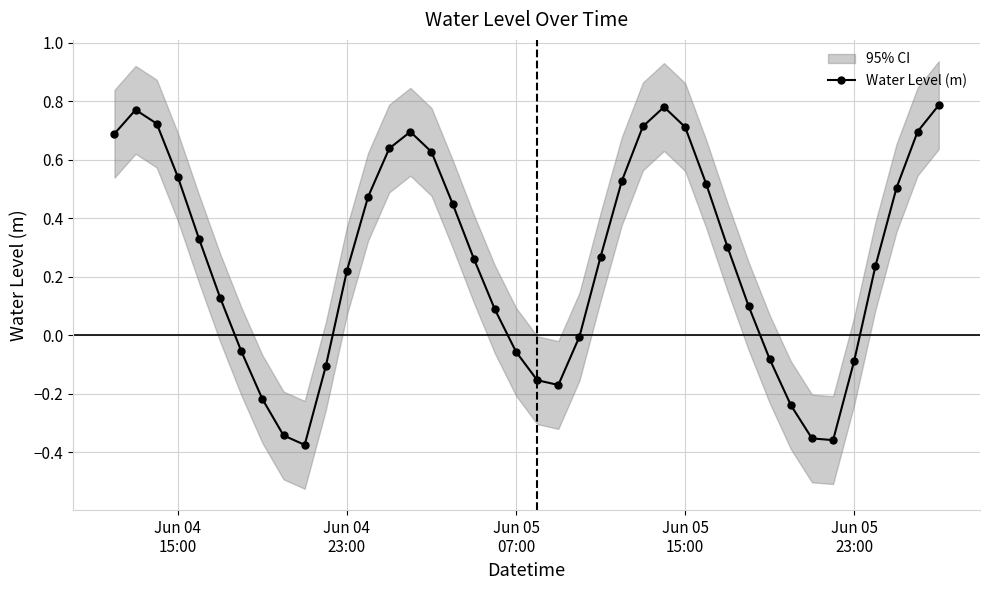

Count the number of values greater than 0.

26